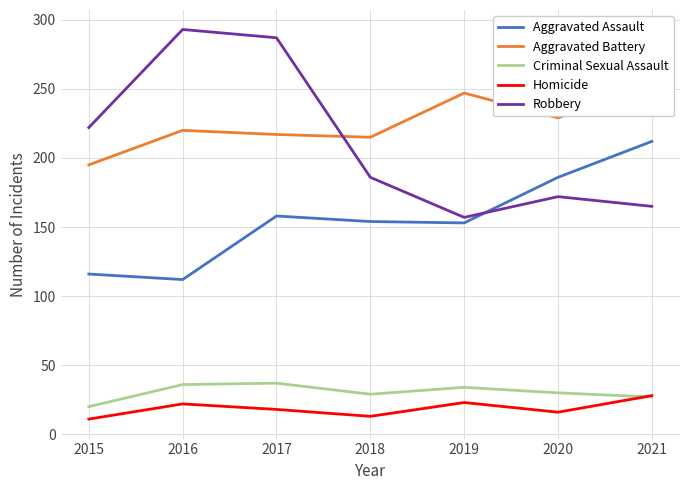

How many lines are shown in the chart?

5